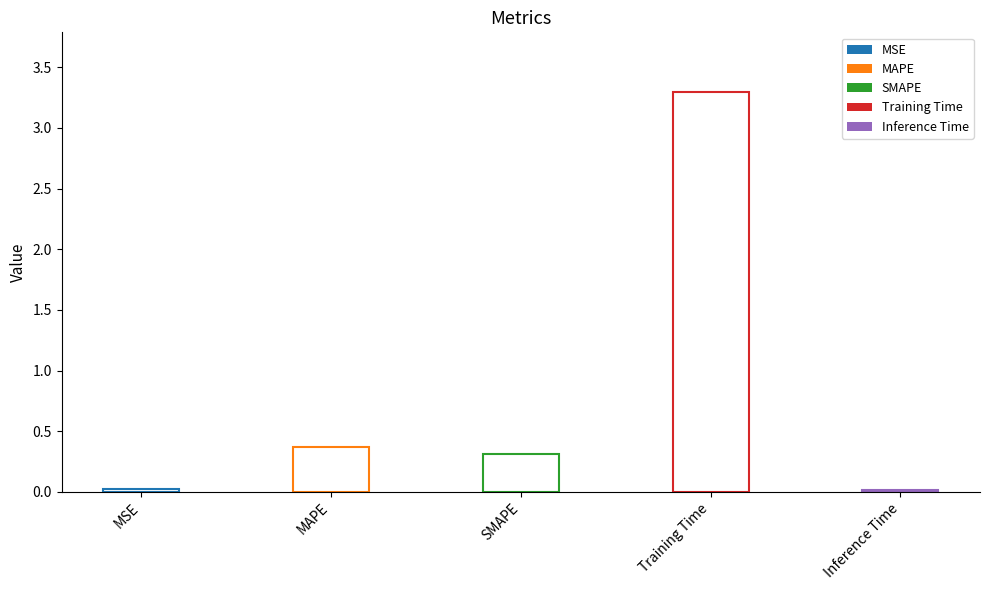

The chart shows a value of 3.3 at Training Time. True or false?

True